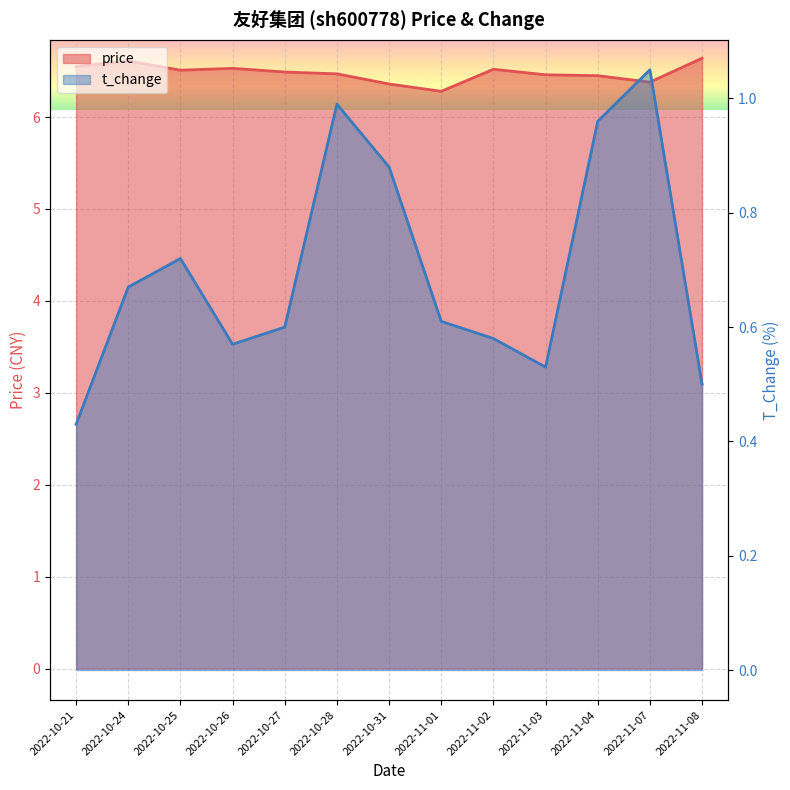

What is the sum of the price values at 2022-11-01 and 2022-11-02?

12.8